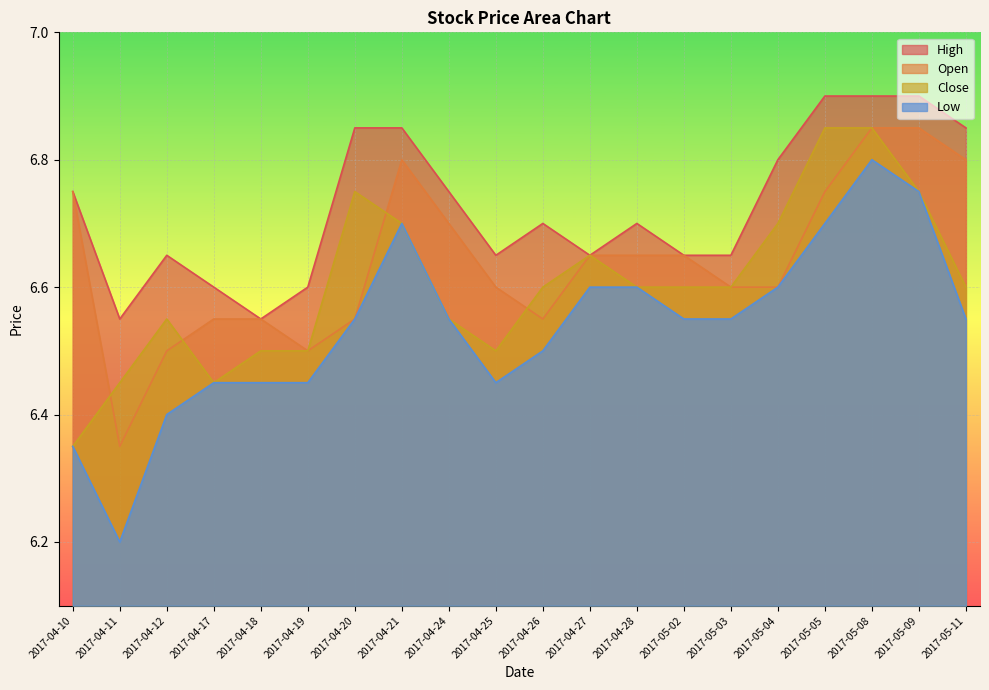

Between 2017-04-24 and 2017-04-27, which series saw the biggest shift?

Close